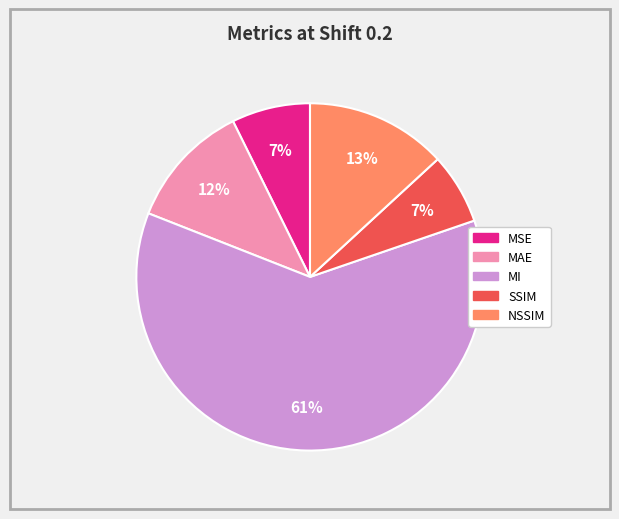

To the nearest percent, what is the average slice percentage?

20%